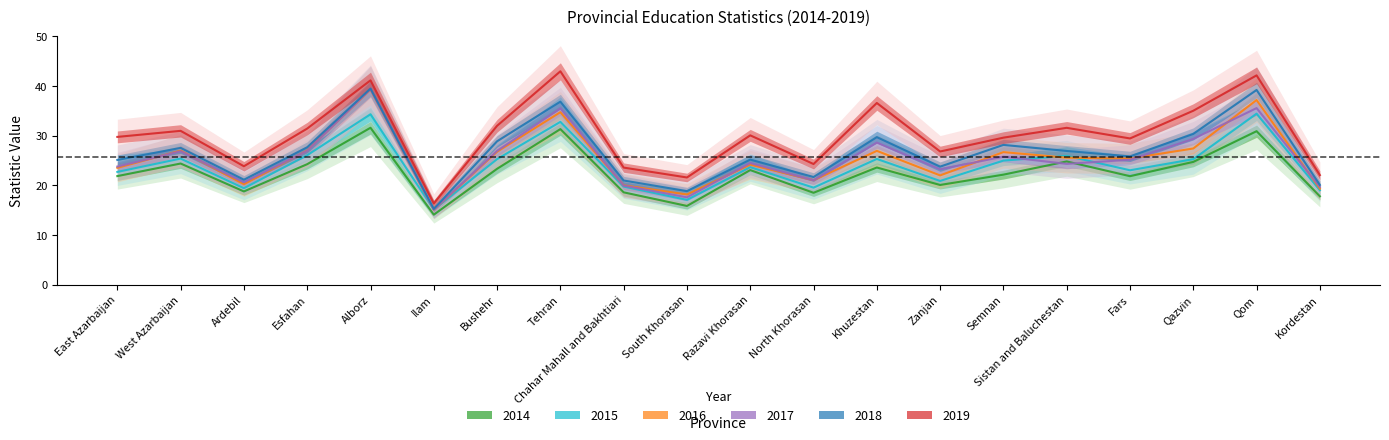

Reading left to right, list all the values displayed in this chart.

2014: East Azarbaijan=21.8	West Azarbaijan=24.4	Ardebil=18.7	Esfahan=24.2	Alborz=31.6	Ilam=14.1	Bushehr=23.3	Tehran=31.3	Chahar Mahall and Bakhtiari=18.6	South Khorasan=15.8	Razavi Khorasan=23.0	North Khorasan=18.5	Khuzestan=23.6	Zanjan=20.0	Semnan=22.1	Sistan and Baluchestan=24.8	Fars=21.8	Qazvin=24.7	Qom=30.9	Kordestan=17.8
2015: East Azarbaijan=22.7	West Azarbaijan=25.4	Ardebil=19.4	Esfahan=26.0	Alborz=34.3	Ilam=15.1	Bushehr=25.2	Tehran=32.8	Chahar Mahall and Bakhtiari=19.7	South Khorasan=17.0	Razavi Khorasan=23.6	North Khorasan=19.5	Khuzestan=25.3	Zanjan=20.9	Semnan=24.9	Sistan and Baluchestan=25.9	Fars=23.0	Qazvin=25.2	Qom=34.4	Kordestan=19.0
2016: East Azarbaijan=23.5	West Azarbaijan=27.0	Ardebil=20.2	Esfahan=27.0	Alborz=39.2	Ilam=15.1	Bushehr=26.7	Tehran=34.7	Chahar Mahall and Bakhtiari=20.0	South Khorasan=18.1	Razavi Khorasan=24.1	North Khorasan=21.0	Khuzestan=26.9	Zanjan=22.0	Semnan=26.7	Sistan and Baluchestan=25.5	Fars=25.4	Qazvin=27.4	Qom=37.1	Kordestan=19.3
2017: East Azarbaijan=23.8	West Azarbaijan=26.8	Ardebil=20.6	Esfahan=26.9	Alborz=39.3	Ilam=15.1	Bushehr=26.9	Tehran=35.5	Chahar Mahall and Bakhtiari=19.9	South Khorasan=17.6	Razavi Khorasan=24.5	North Khorasan=21.0	Khuzestan=28.6	Zanjan=23.2	Semnan=25.8	Sistan and Baluchestan=24.3	Fars=25.1	Qazvin=29.3	Qom=35.5	Kordestan=19.6
2018: East Azarbaijan=25.1	West Azarbaijan=27.5	Ardebil=21.1	Esfahan=27.6	Alborz=39.5	Ilam=15.2	Bushehr=28.8	Tehran=36.8	Chahar Mahall and Bakhtiari=20.9	South Khorasan=18.8	Razavi Khorasan=25.1	North Khorasan=21.6	Khuzestan=29.7	Zanjan=23.7	Semnan=28.1	Sistan and Baluchestan=26.9	Fars=25.8	Qazvin=30.3	Qom=39.2	Kordestan=20.1
2019: East Azarbaijan=29.7	West Azarbaijan=30.9	Ardebil=23.8	Esfahan=31.4	Alborz=41.1	Ilam=16.3	Bushehr=32.0	Tehran=42.9	Chahar Mahall and Bakhtiari=23.5	South Khorasan=21.6	Razavi Khorasan=30.0	North Khorasan=24.3	Khuzestan=36.5	Zanjan=26.8	Semnan=29.6	Sistan and Baluchestan=31.6	Fars=29.4	Qazvin=35.0	Qom=42.1	Kordestan=22.0